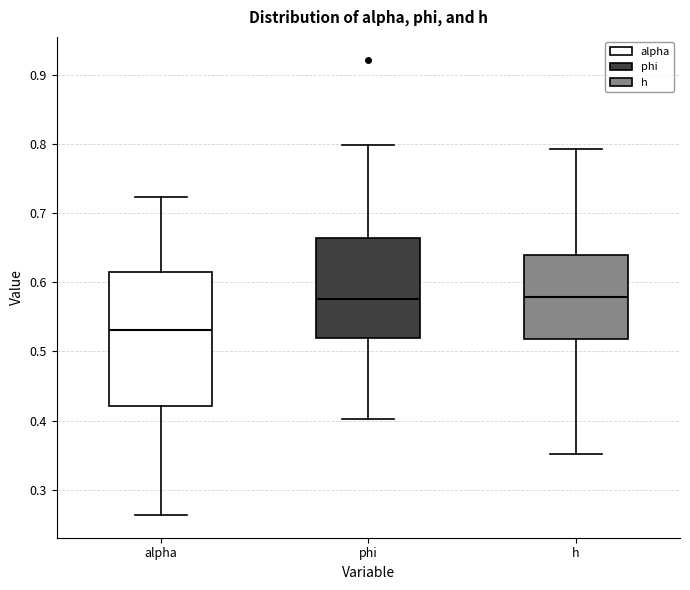

Reading left to right, read every box against the y-axis: the position of its median line, the range the box covers, and the ends of its whiskers. The values are not printed on the chart, so give them approximately, as read against the axis.

alpha: median 0.53, box 0.42 to 0.62, whiskers 0.26 to 0.72
phi: median 0.58, box 0.52 to 0.66, whiskers 0.40 to 0.80
h: median 0.58, box 0.52 to 0.64, whiskers 0.35 to 0.79